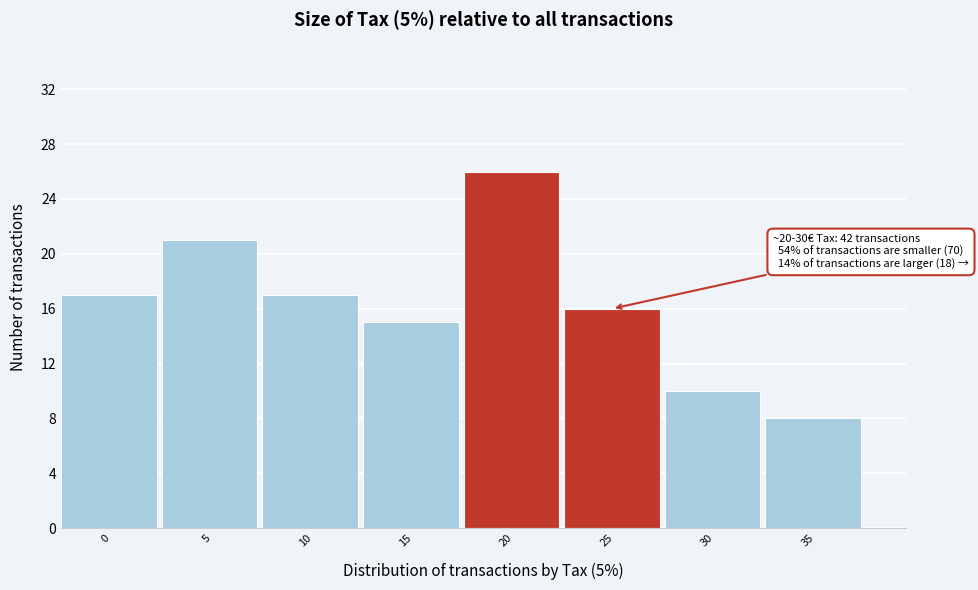

Reading left to right, transcribe all the data shown in this chart.

17	21	17	15	26	16	10	8